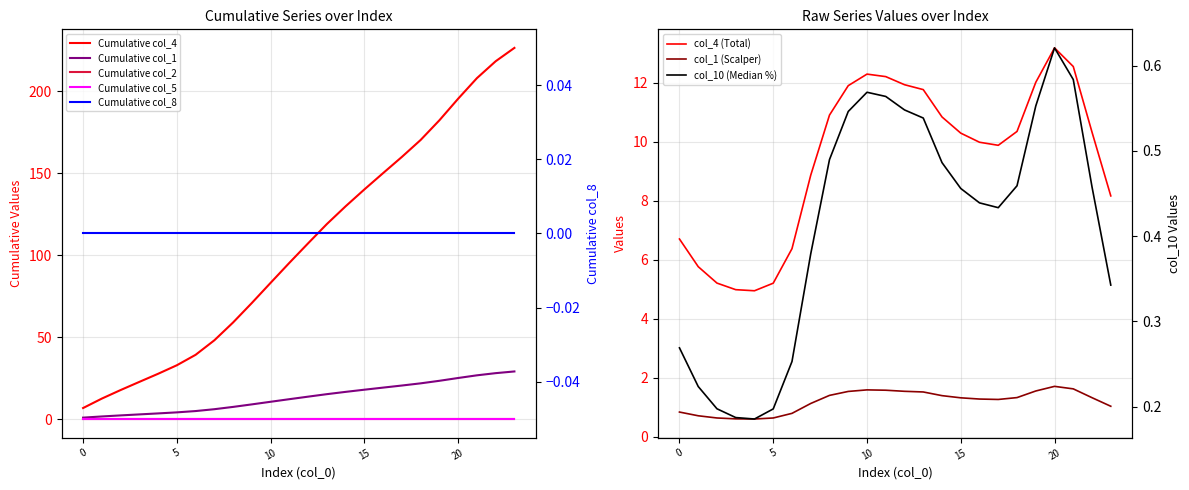

Where is col_10 nearest to the value 0?

4